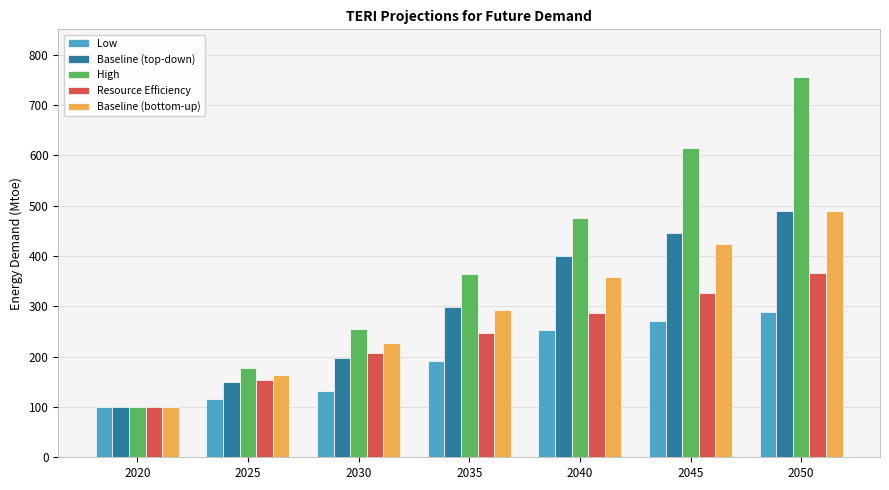

Does the chart contain any negative values?

No